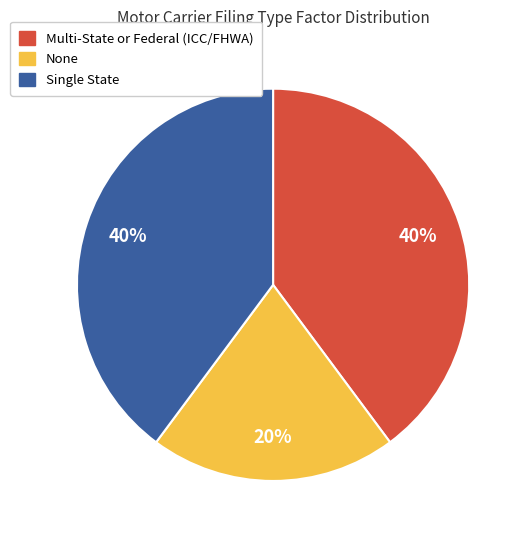

Is the sum of Multi-State or Federal (ICC/FHWA) and Single State greater than half?

Yes